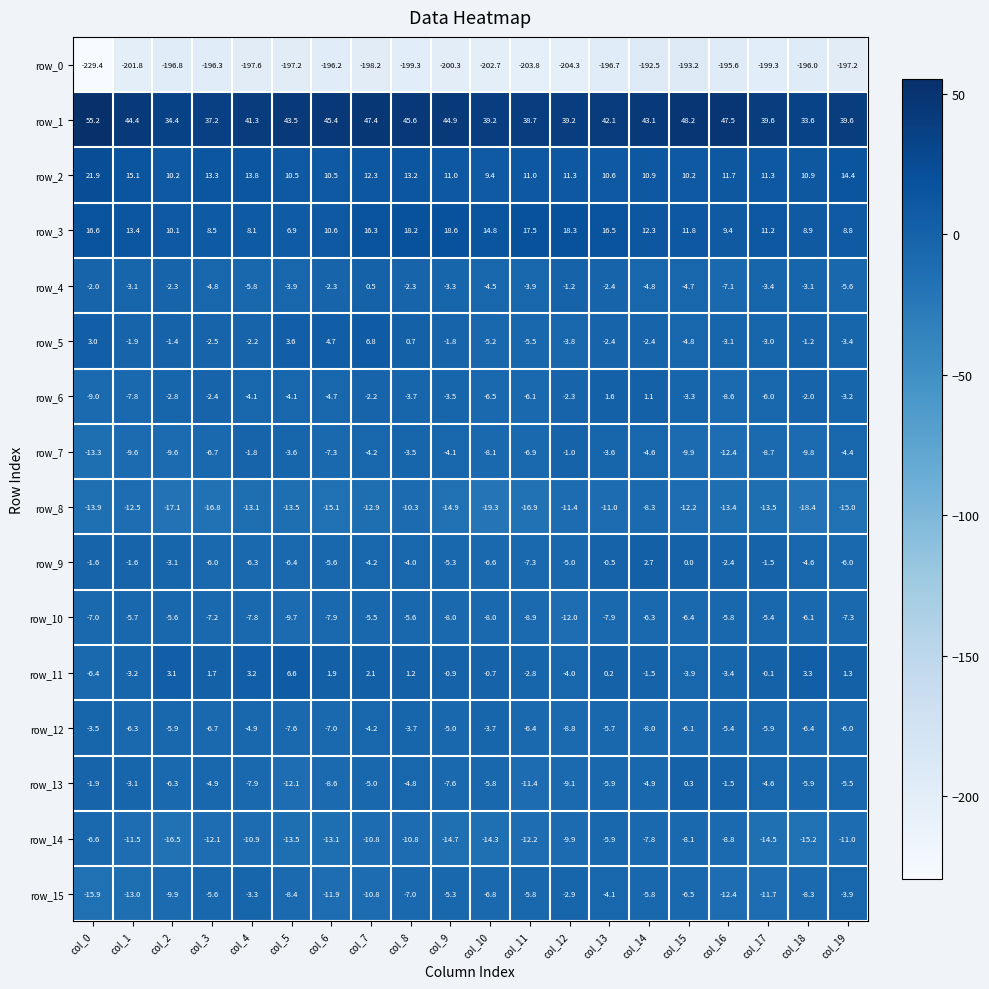

List the series in order of their peak value, lowest first.

row_0, row_8, row_14, row_10, row_12, row_15, row_7, row_13, row_4, row_6, row_9, row_11, row_5, row_3, row_2, row_1